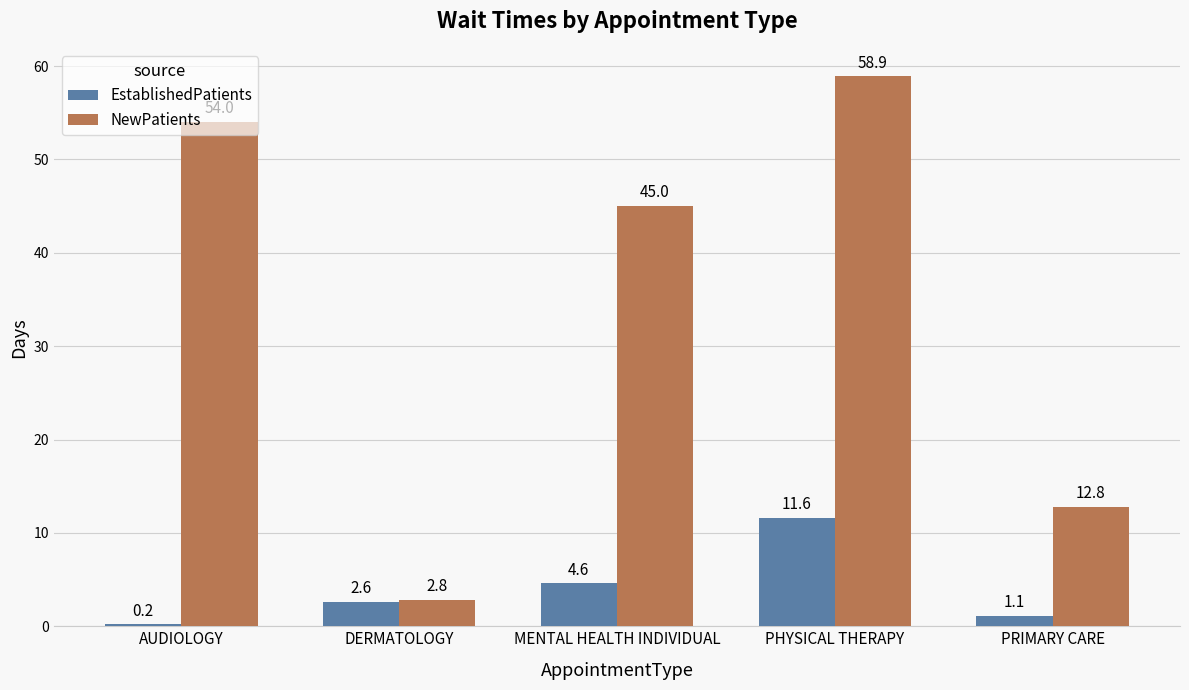

What is the label of the 5th bar from the left?

PRIMARY CARE